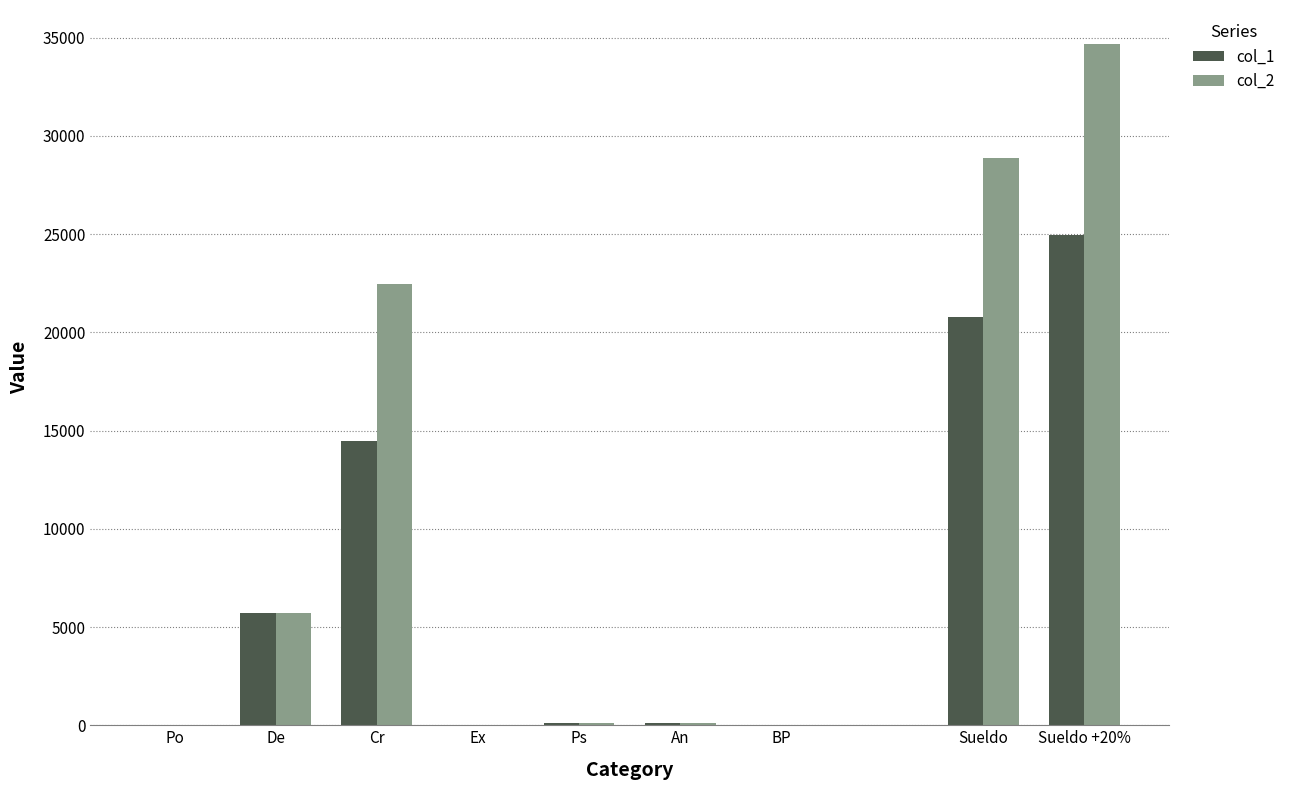

Are the bars horizontal?

No